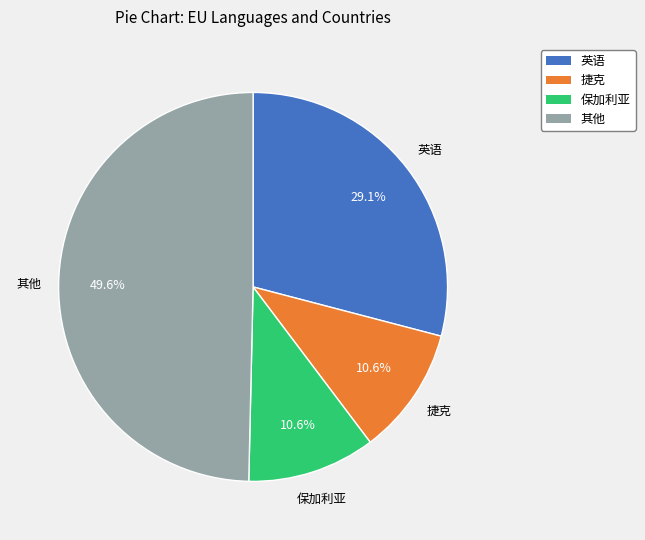

Which category has the biggest portion of the pie?

其他